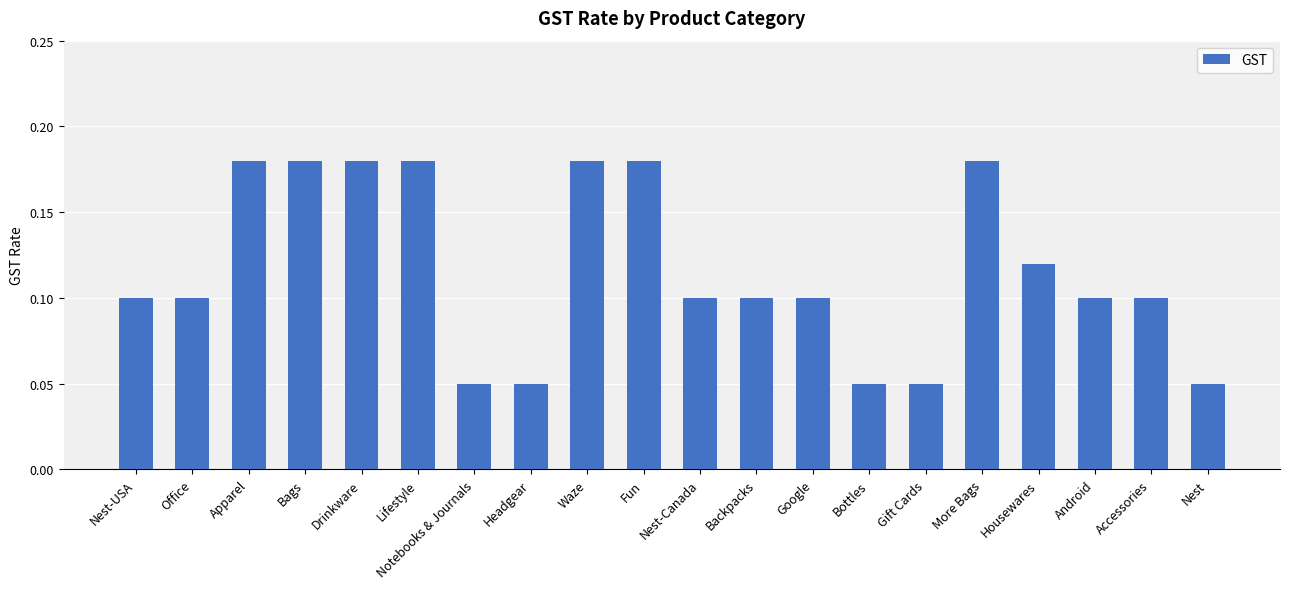

What is the change in value from Fun to Android?

-0.1